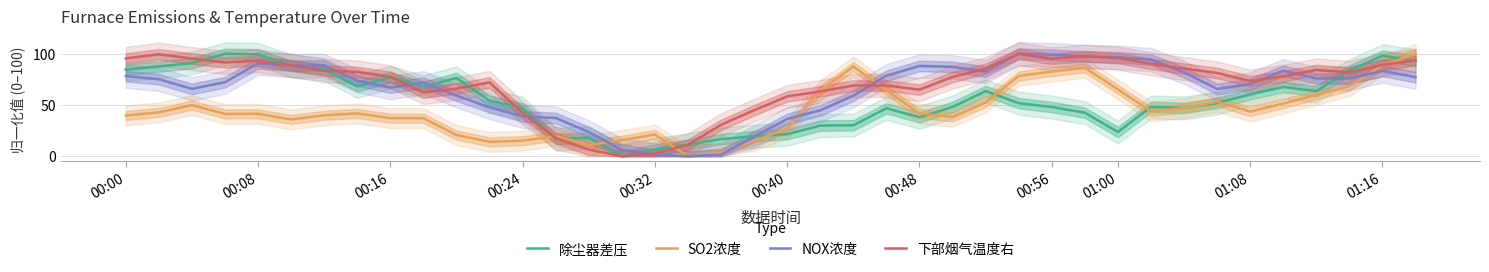

What is the sum of all SO2浓度 values?

1790.2